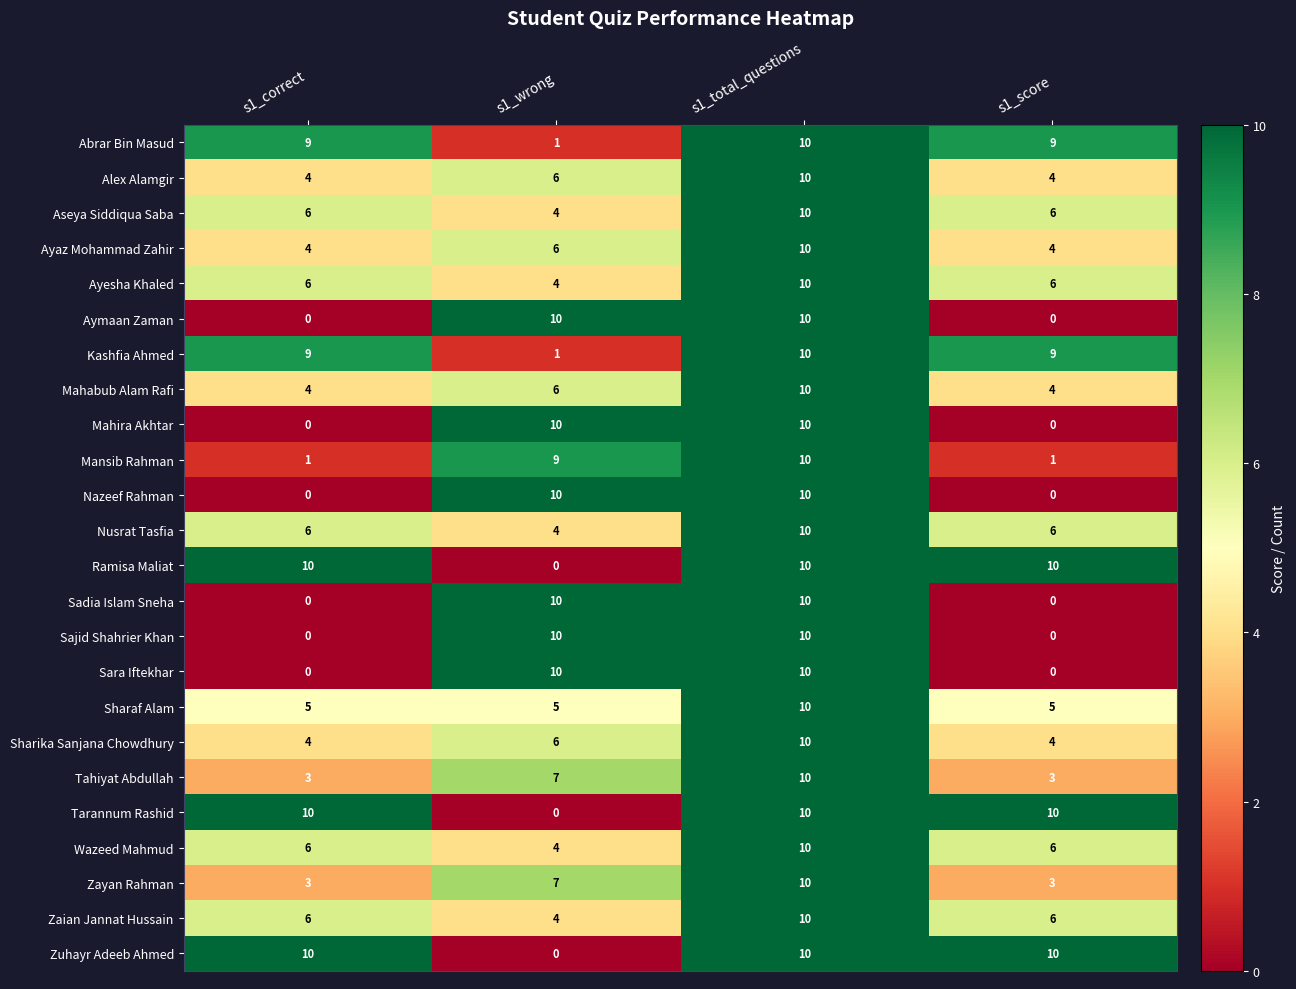

What is the maximum value for Sharika Sanjana Chowdhury?

10